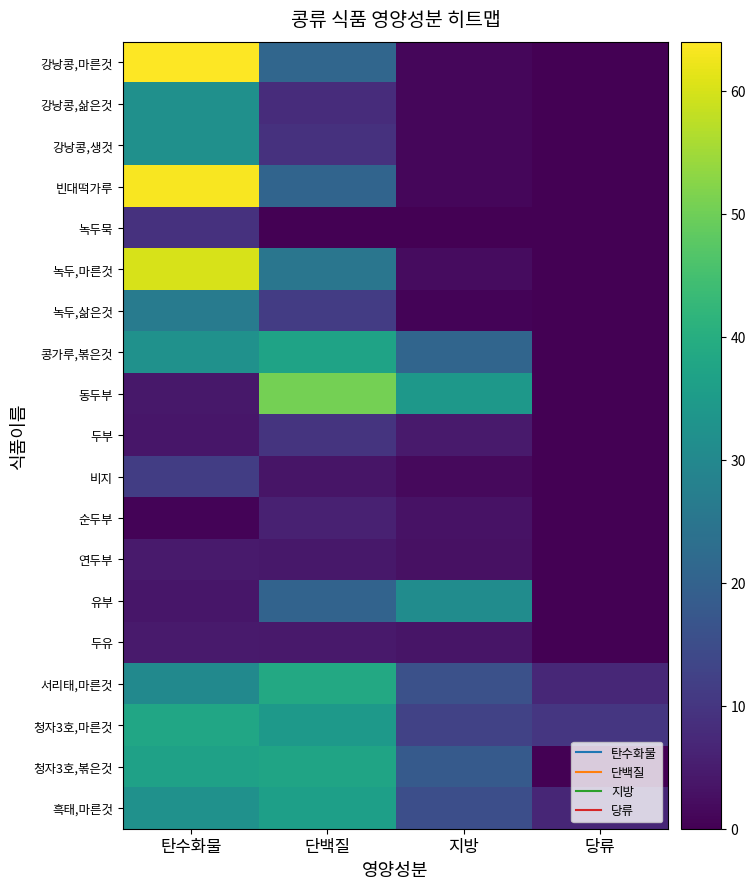

Reading right to left, transcribe all the data shown in this chart.

강낭콩,마른것: 당류=0.0	지방=1.0	단백질=21.0	탄수화물=64.0
강낭콩,삶은것: 당류=0.0	지방=1.0	단백질=8.0	탄수화물=32.0
강낭콩,생것: 당류=0.0	지방=1.0	단백질=9.0	탄수화물=32.0
빈대떡가루: 당류=0.0	지방=1.2	단백질=20.7	탄수화물=63.4
녹두묵: 당류=0.0	지방=0.0	단백질=0.1	탄수화물=9.0
녹두,마른것: 당류=0.0	지방=2.0	단백질=25.0	탄수화물=60.0
녹두,삶은것: 당류=0.0	지방=0.7	단백질=11.3	탄수화물=26.7
콩가루,볶은것: 당류=0.0	지방=20.9	단백질=37.0	탄수화물=32.3
동두부: 당류=0.0	지방=34.1	단백질=50.5	탄수화물=4.2
두부: 당류=0.0	지방=4.6	단백질=9.6	탄수화물=3.8
비지: 당류=0.0	지방=1.5	단백질=3.5	탄수화물=11.7
순두부: 당류=0.0	지방=3.1	단백질=5.8	탄수화물=0.7
연두부: 당류=0.0	지방=2.8	단백질=4.2	탄수화물=4.7
유부: 당류=0.0	지방=31.0	단백질=20.4	탄수화물=3.9
두유: 당류=0.0	지방=3.6	단백질=4.4	탄수화물=4.7
서리태,마른것: 당류=7.0	지방=15.9	단백질=38.7	탄수화물=30.4
청자3호,마른것: 당류=10.2	지방=12.6	단백질=34.6	탄수화물=37.8
청자3호,볶은것: 당류=0.0	지방=18.1	단백질=37.4	탄수화물=36.7
흑태,마른것: 당류=7.0	지방=15.4	단백질=36.1	탄수화물=32.5